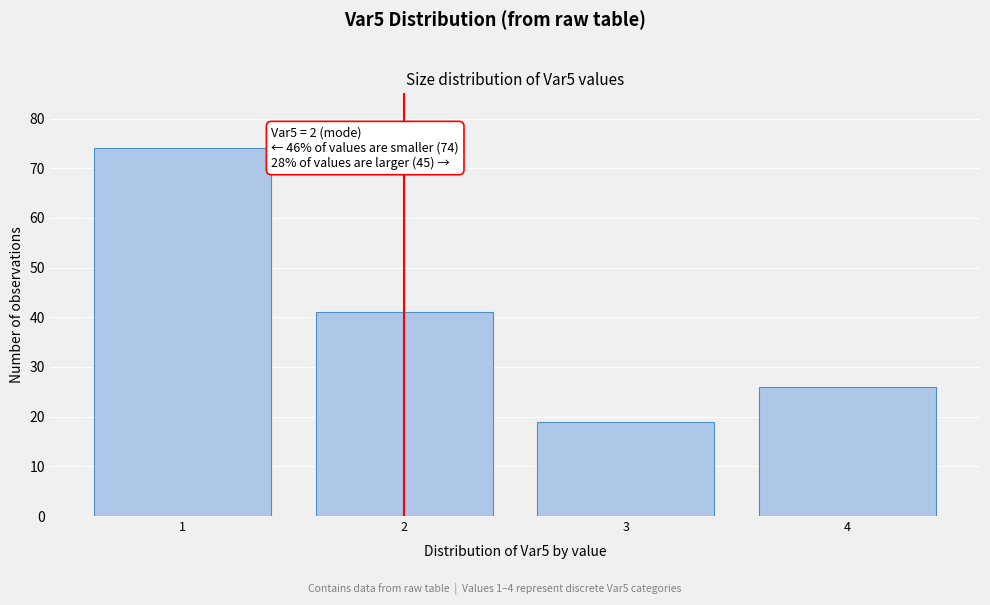

Reading right to left, transcribe all the data shown in this chart.

26	19	41	74